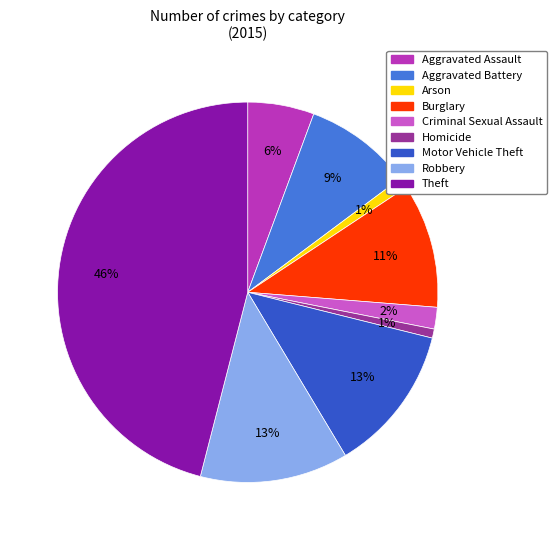

The Burglary slice represents 22% of the pie. True or false?

False